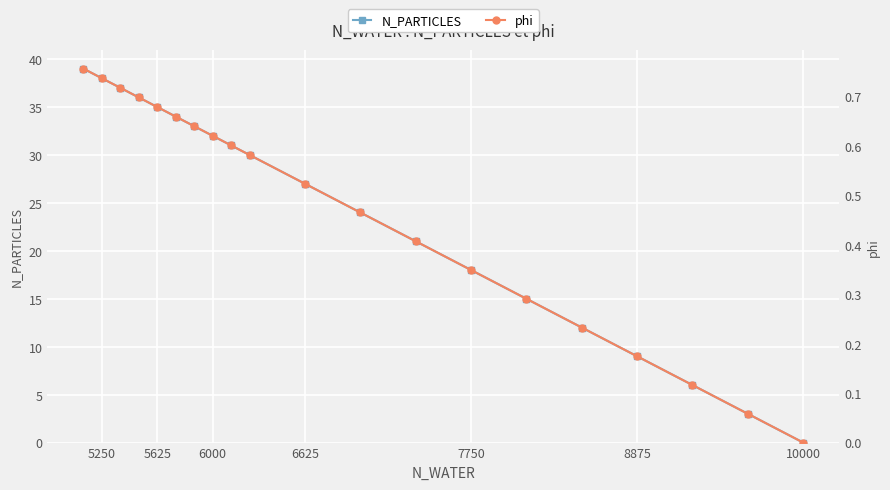

Is it true that N_PARTICLES equals 54 at 5250?

False